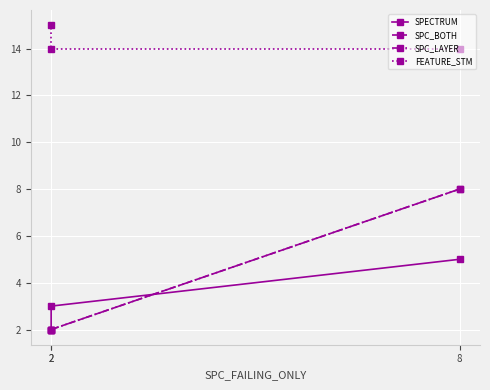

Which series has the largest total across all categories?

FEATURE_STM